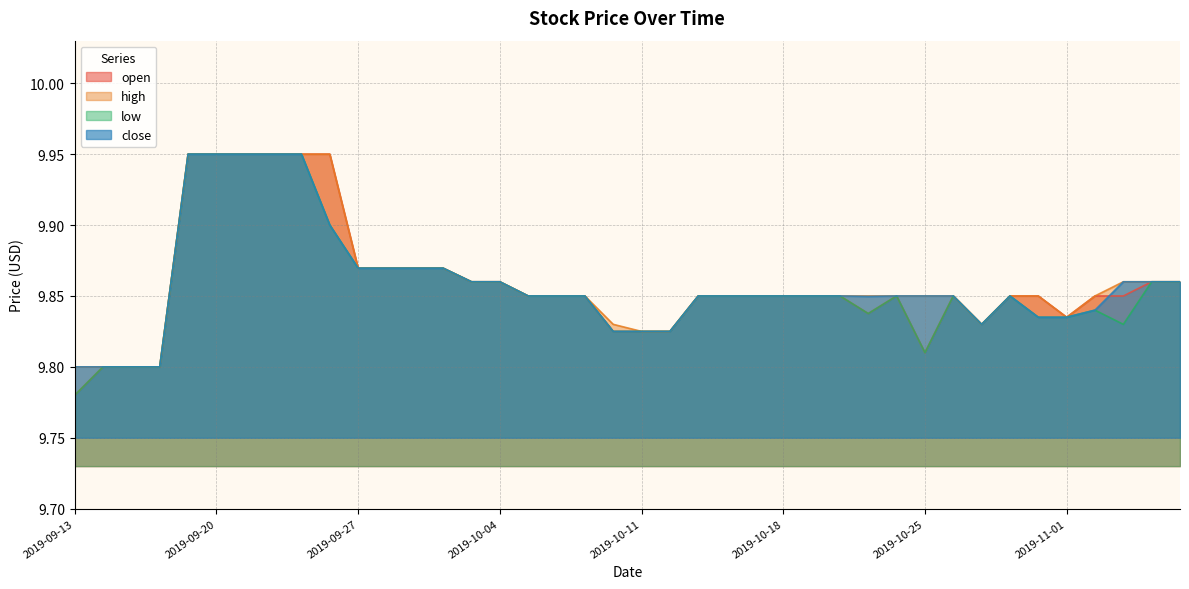

Which series has the largest range (max minus min)?

open